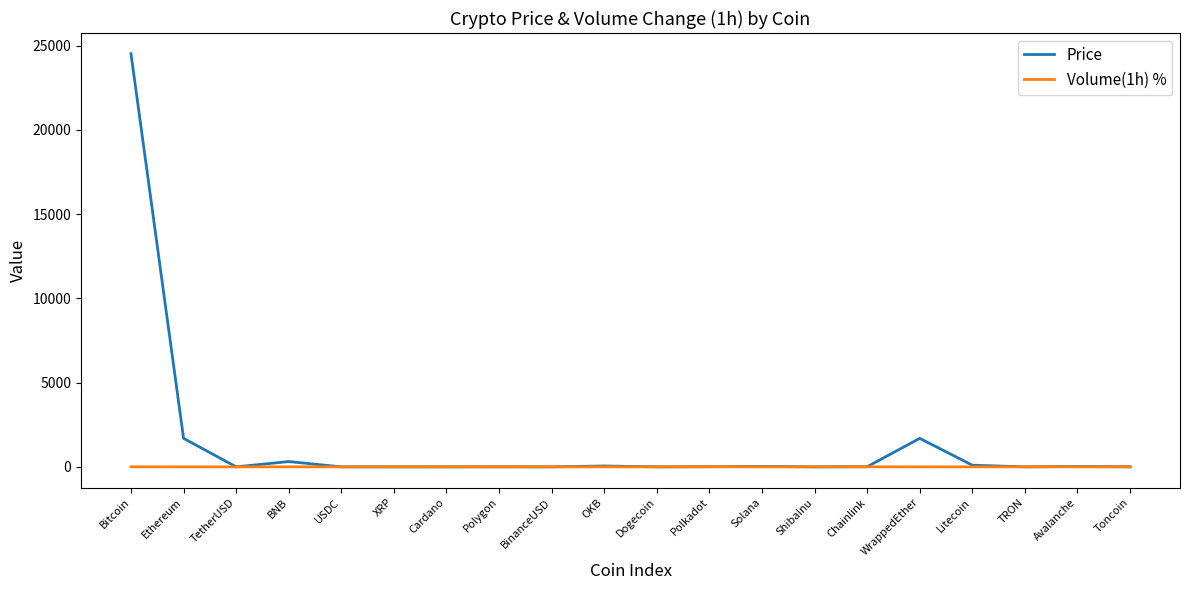

The value of Price at Polkadot is 7.2. True or false?

True